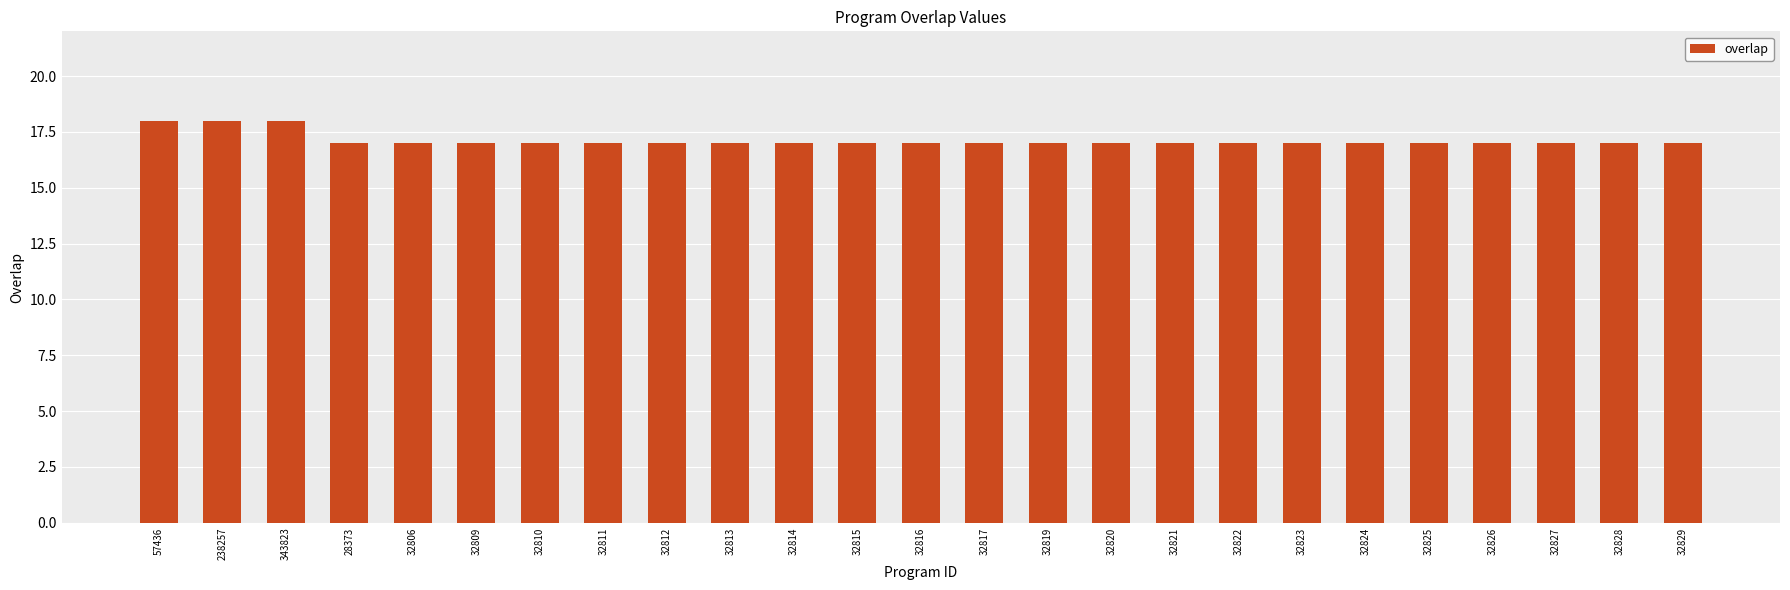

Reading right to left, list all the values displayed in this chart.

32829=17	32828=17	32827=17	32826=17	32825=17	32824=17	32823=17	32822=17	32821=17	32820=17	32819=17	32817=17	32816=17	32815=17	32814=17	32813=17	32812=17	32811=17	32810=17	32809=17	32806=17	28373=17	343823=18	238257=18	57436=18